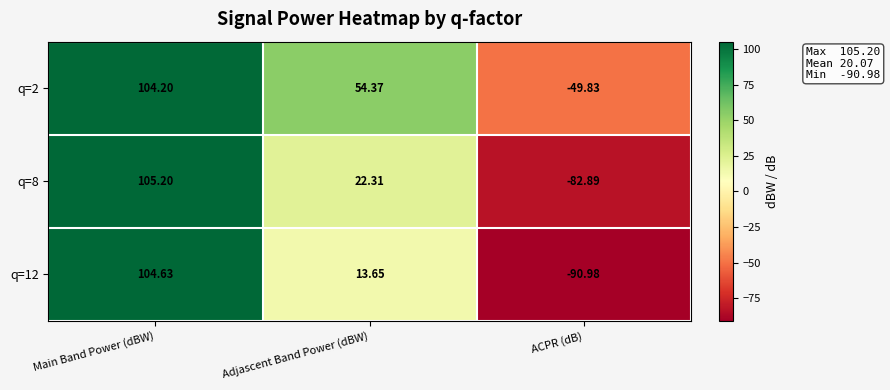

How many categories are shown in the chart?

3